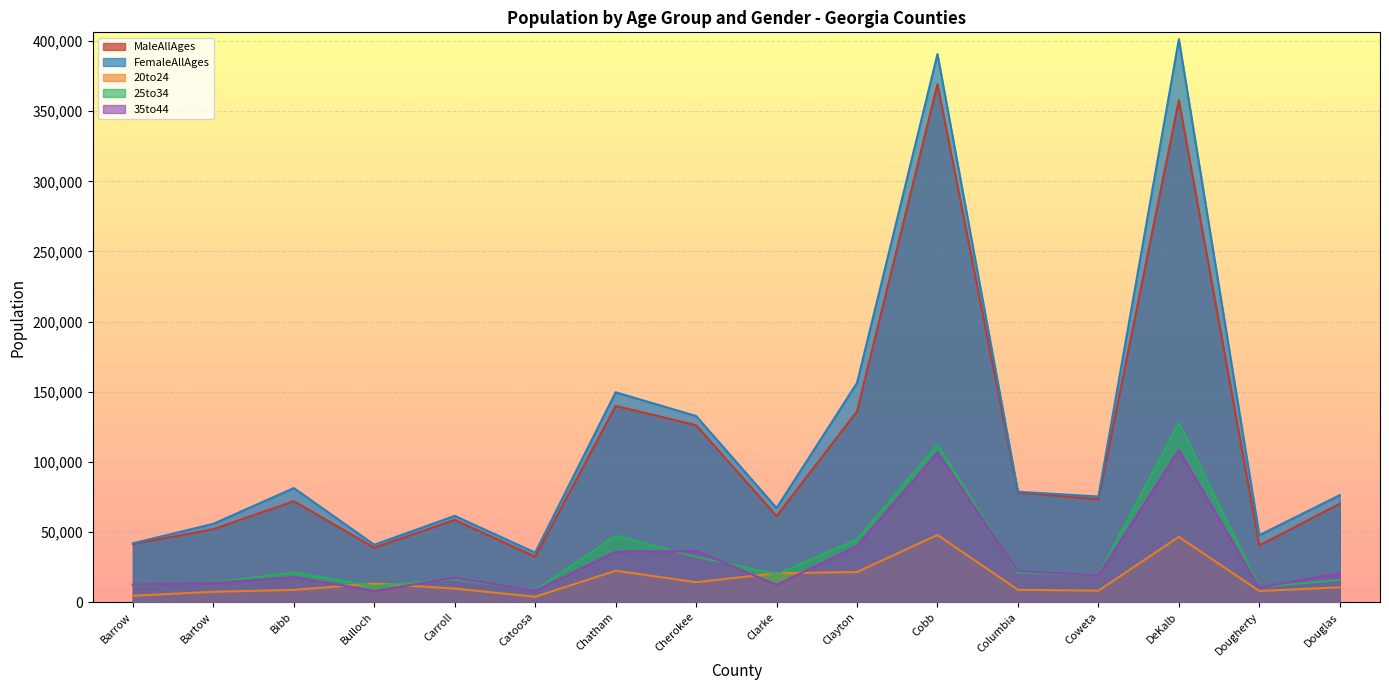

What is the sum of all 25to34 values?

533986